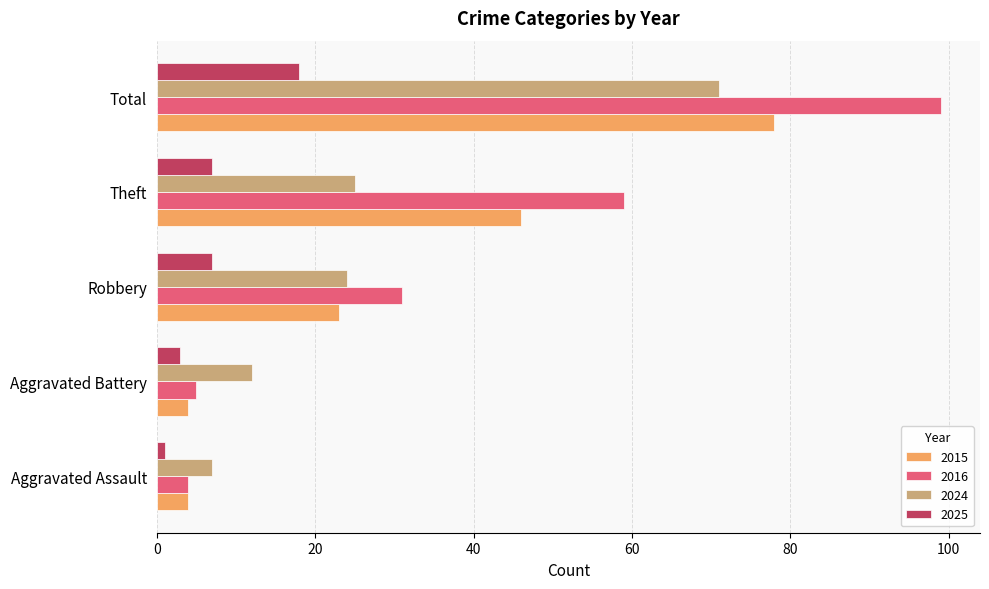

What is the difference between the second highest and second lowest values in the 2025 series?

4